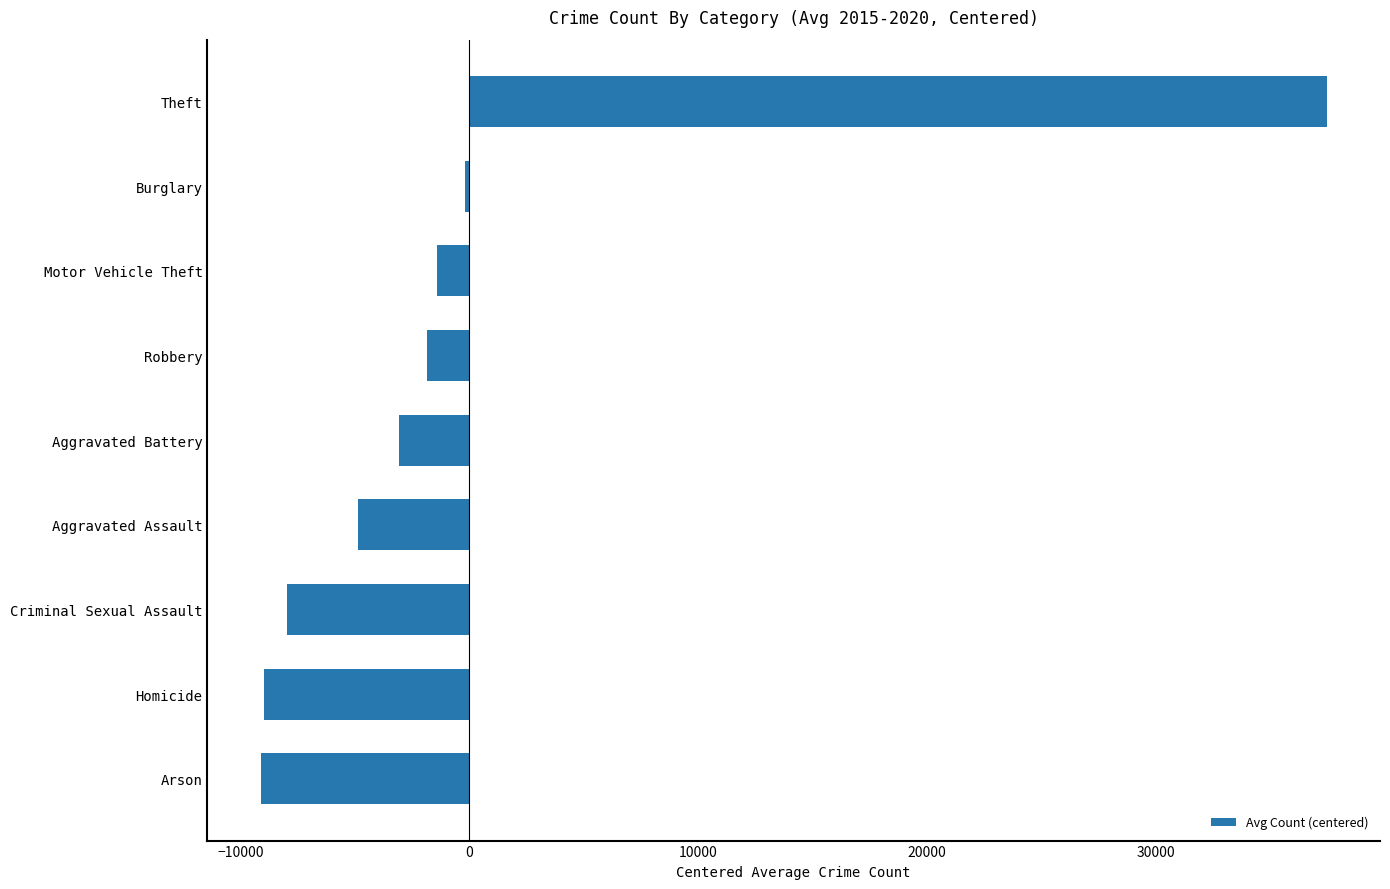

How many data points are less than -3098?

5